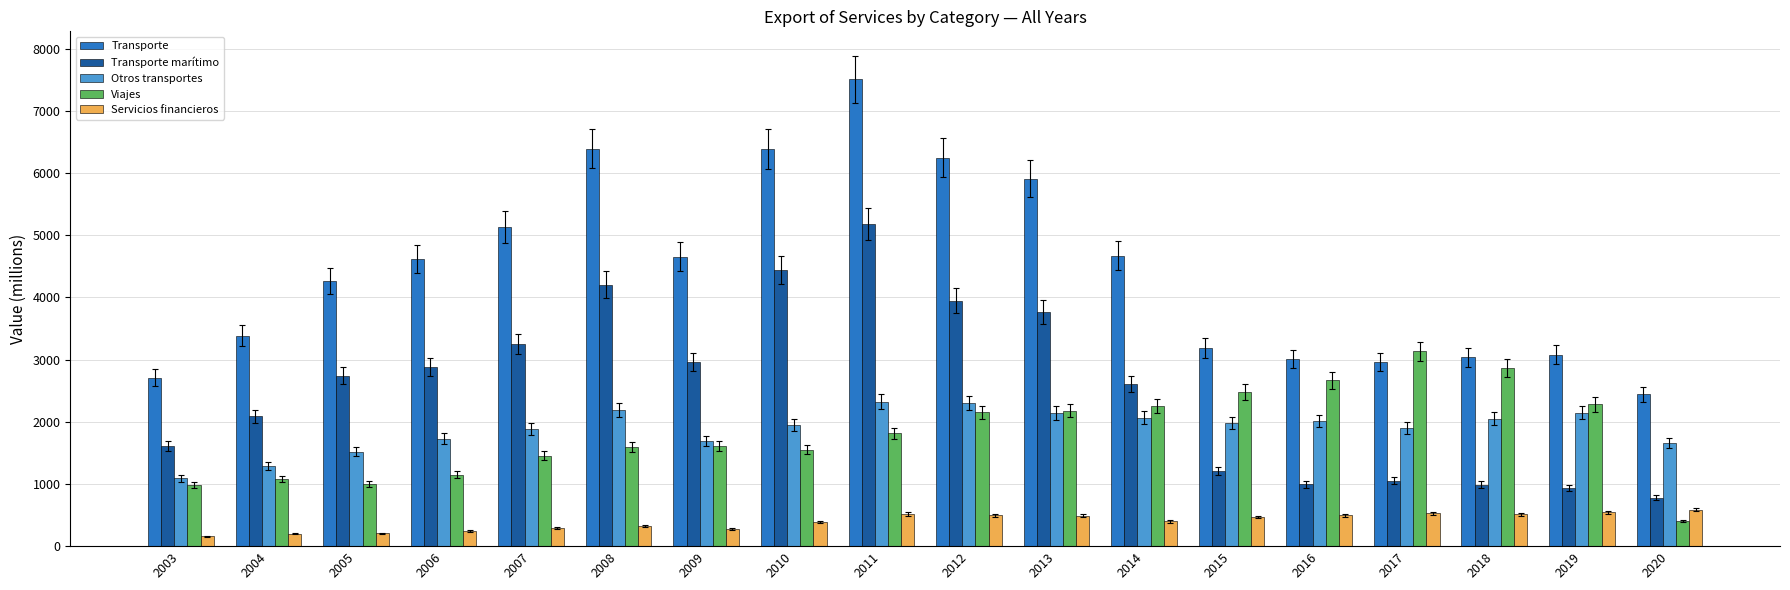

What is the smallest value displayed?

159